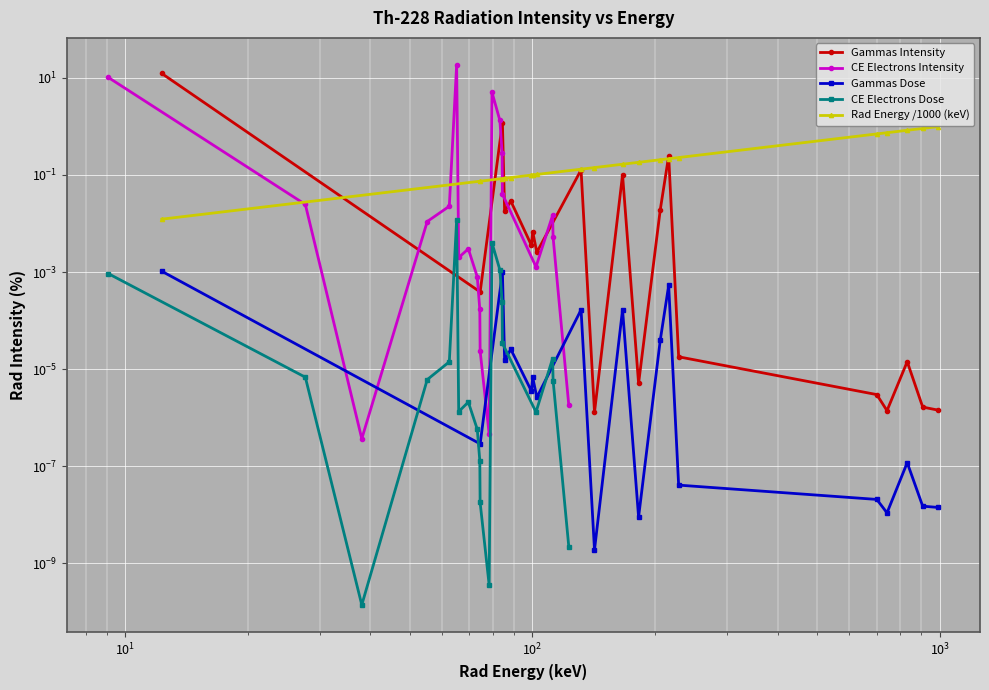

True or false: CE Electrons Intensity and CE Electrons Dose intersect in this chart.

False